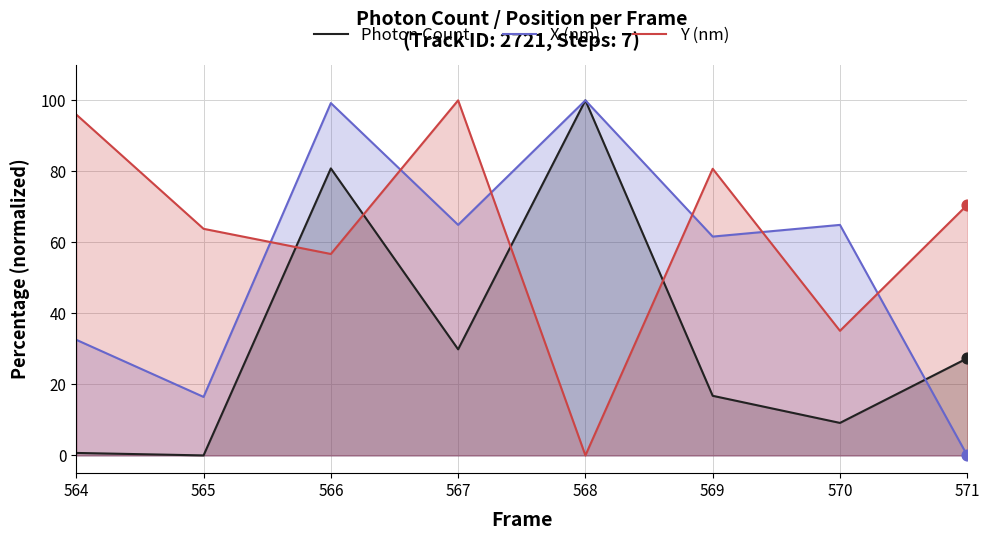

What is the total value across all series at 565?

80.3